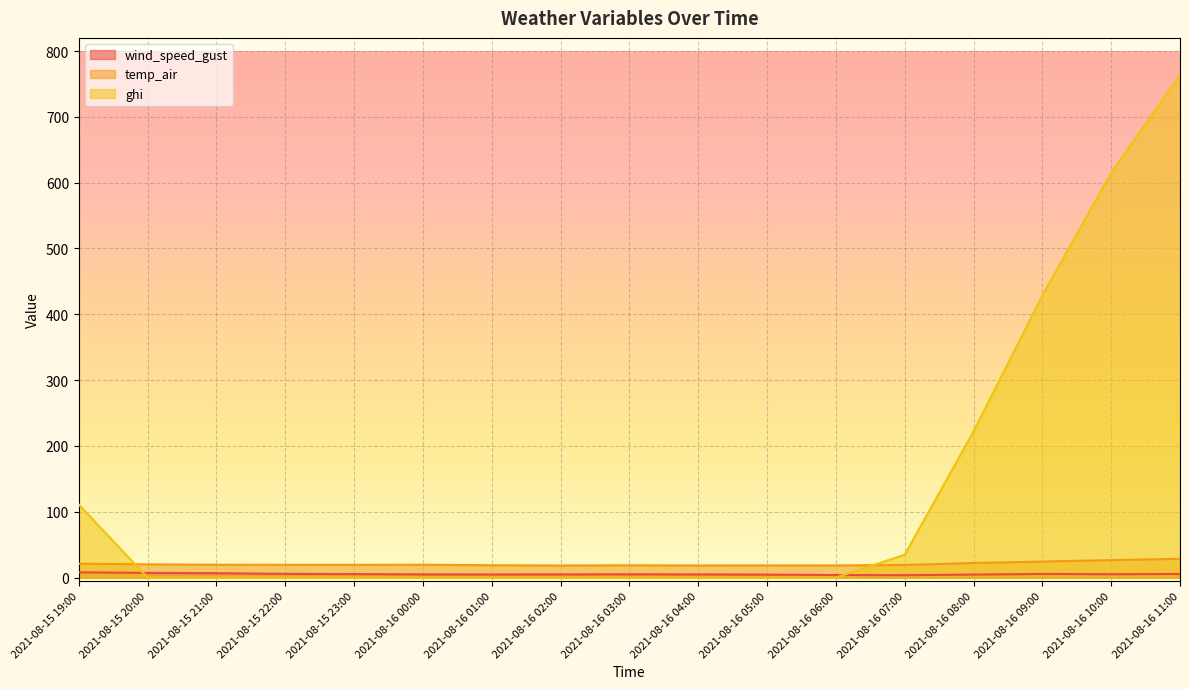

Is it true that wind_speed_gust equals 2.6 at 2021-08-16 05:00?

False